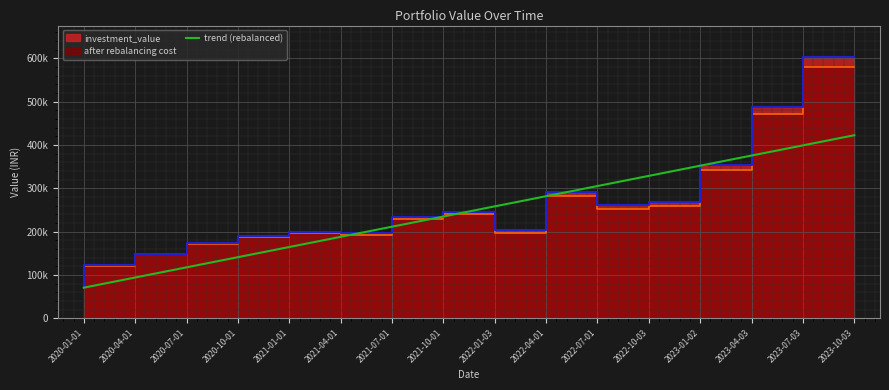

Reading right to left, what are all the values shown in this chart?

422440.9	398989.1	375537.3	352085.5	328633.8	305182.0	281730.2	258278.4	234826.7	211374.9	187923.1	164471.3	141019.6	117567.8	94116.0	70664.2